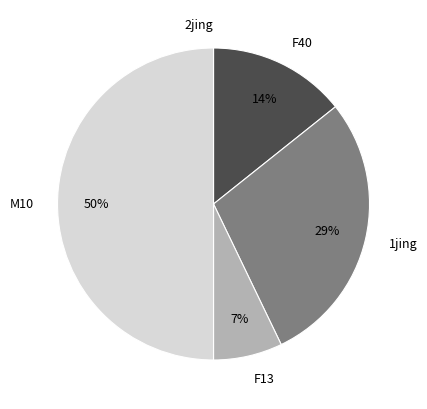

Which slice is the largest?

M10